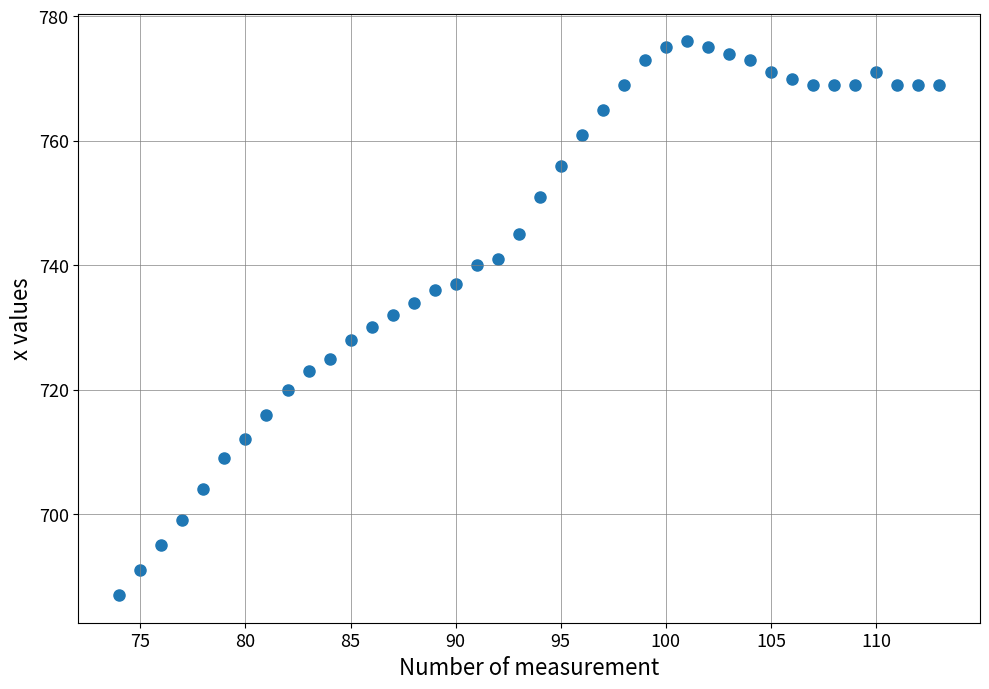

What is the range of Y values (max minus min)?

89